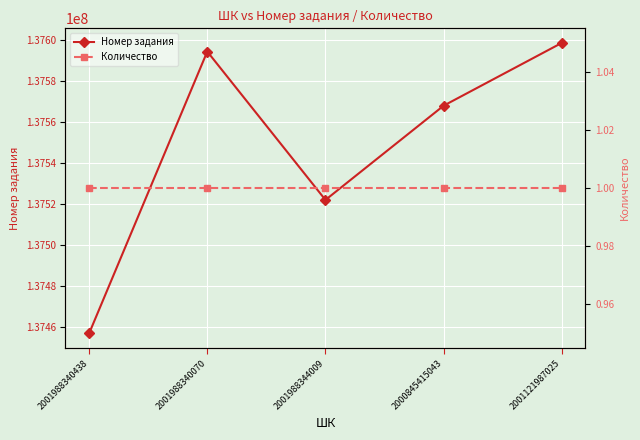

Reading right to left, list all the values displayed in this chart.

Номер задания: 2001121987025=137598525	2000845415043=137567953	2001988344009=137522086	2001988340070=137594302	2001988340438=137457097
Количество: 2001121987025=1	2000845415043=1	2001988344009=1	2001988340070=1	2001988340438=1